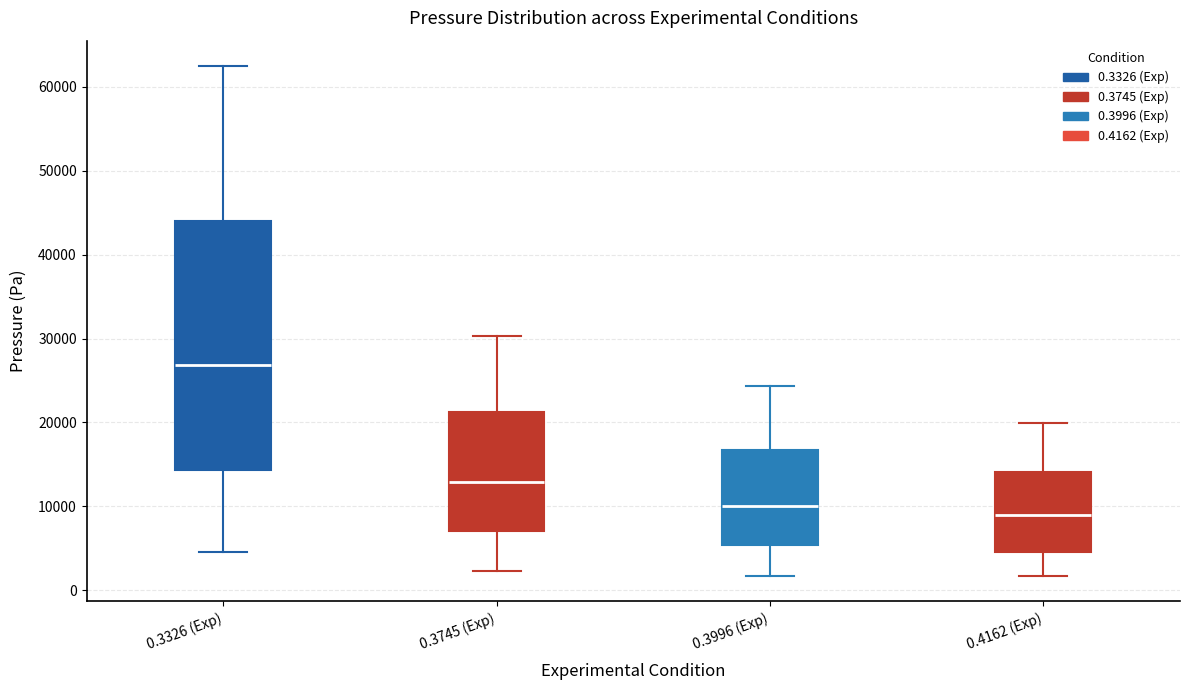

Comparing the boxes themselves (not the whiskers), which one is the tallest?

0.3326 (Exp)